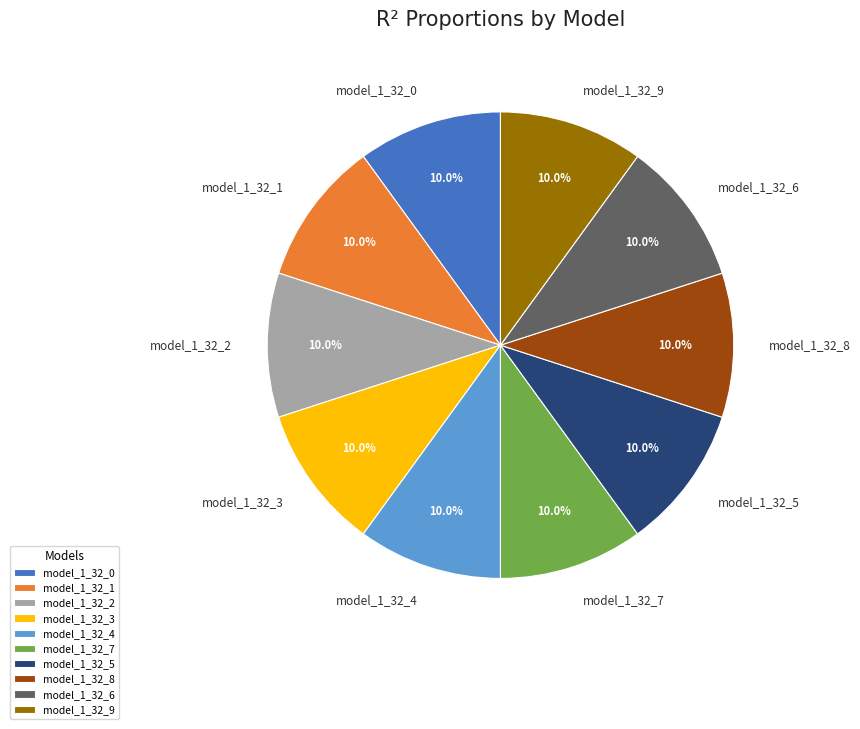

To the nearest percent, what percentage of the pie is model_1_32_4?

10%